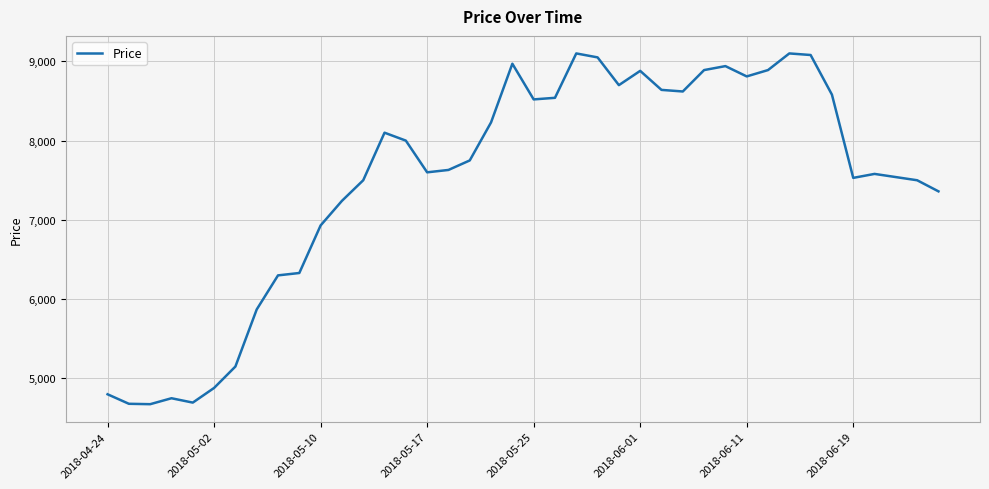

What is the maximum value shown in the chart?

9100